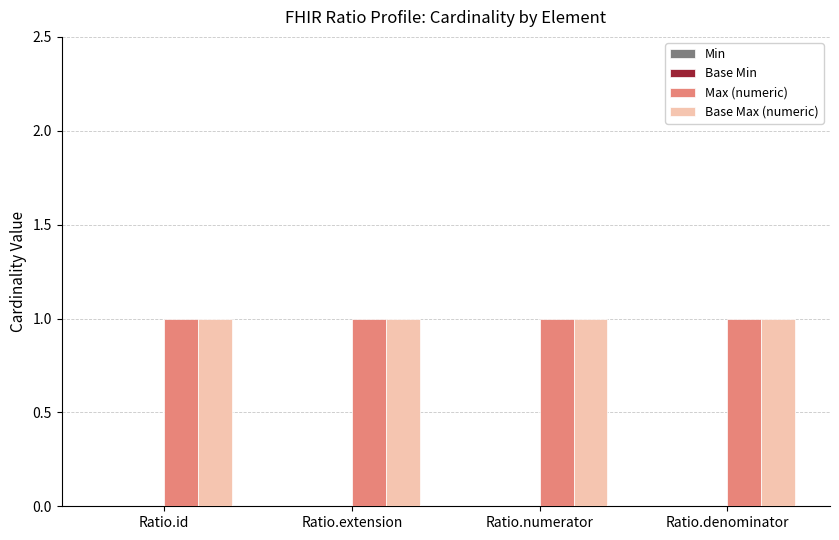

What is the value of the Max (numeric) bar at the 2nd from the left?

1